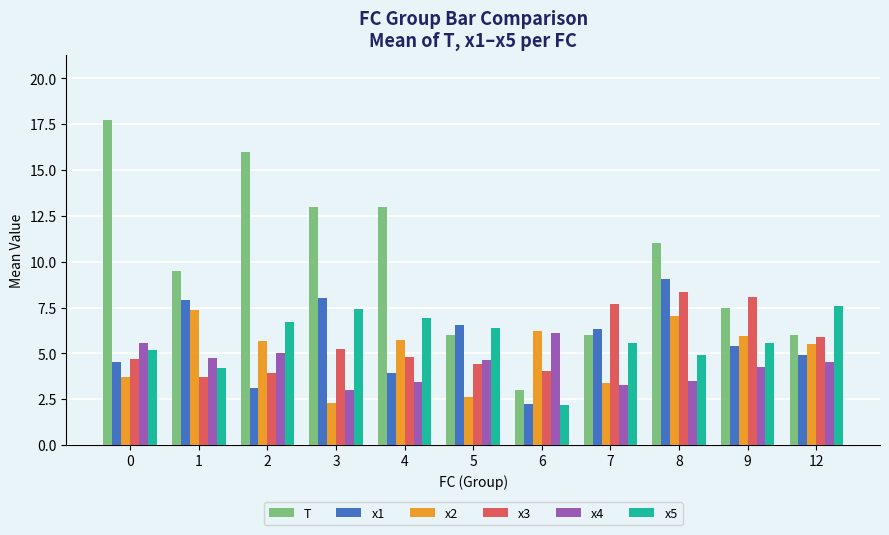

What is the highest value of the x1 series?

9.1